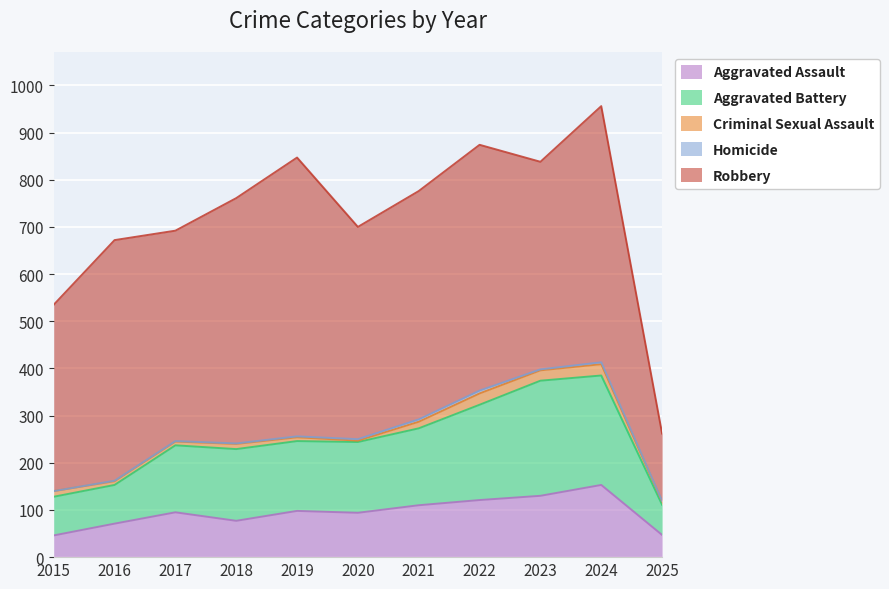

At which category does the chart reach its minimum across all series?

2015